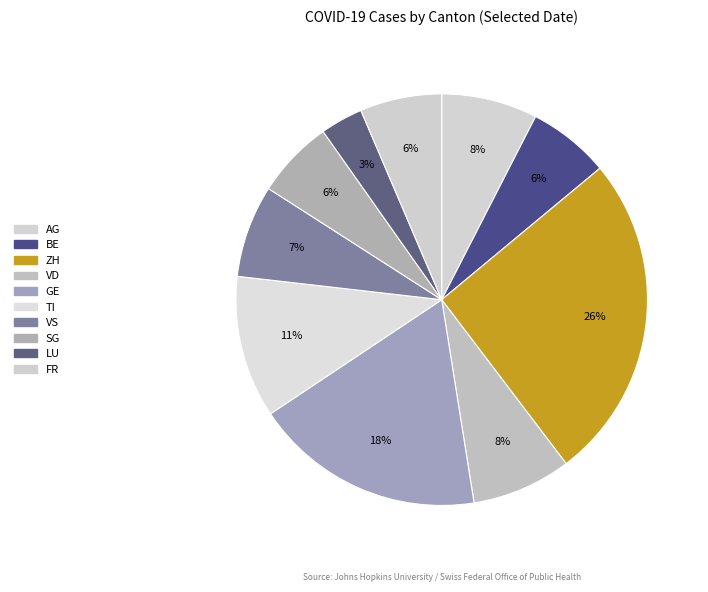

How much of the chart is everything except FR?

93.6%